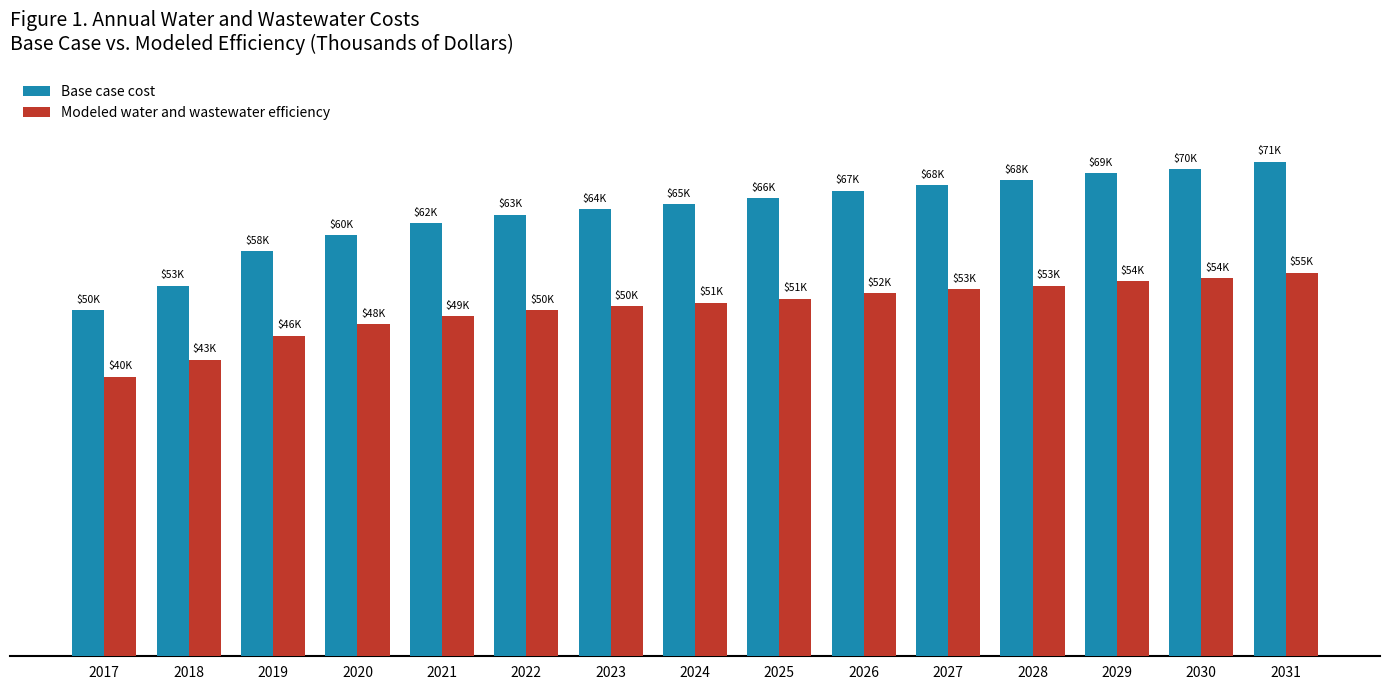

What are all the series names shown in the legend?

Base case cost, Modeled water and wastewater efficiency